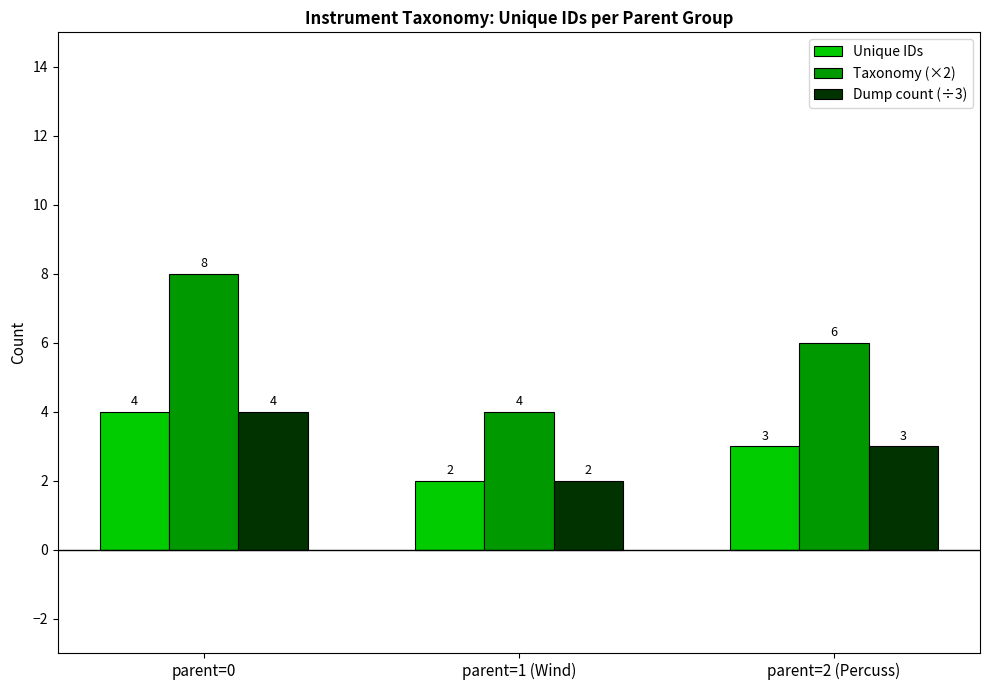

Reading left to right, extract all data points from this chart.

Unique IDs: 4	2	3
Taxonomy (×2): 8	4	6
Dump count (÷3): 4	2	3